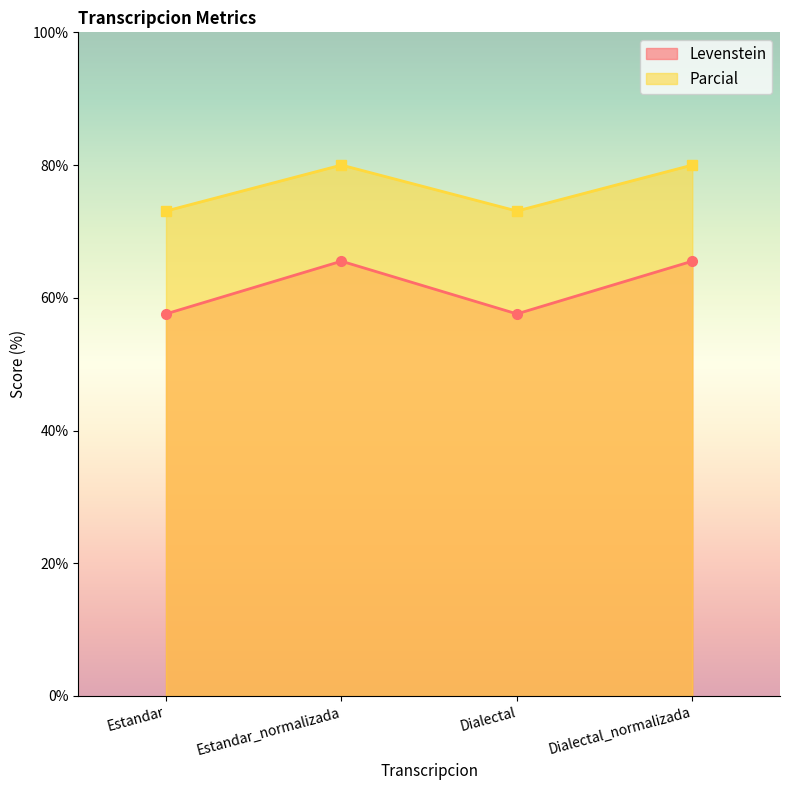

Between Estandar and Estandar_normalizada, which series saw the biggest shift?

Levenstein